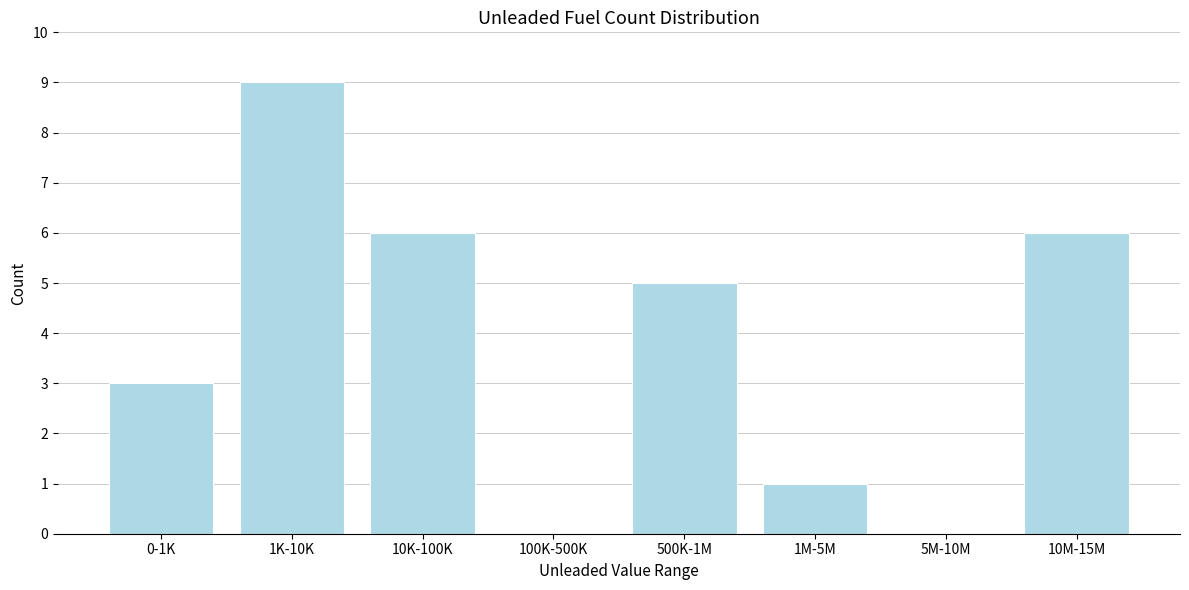

Reading left to right, list all the values displayed in this chart.

0-1K=3	1K-10K=9	10K-100K=6	100K-500K=0	500K-1M=5	1M-5M=1	5M-10M=0	10M-15M=6